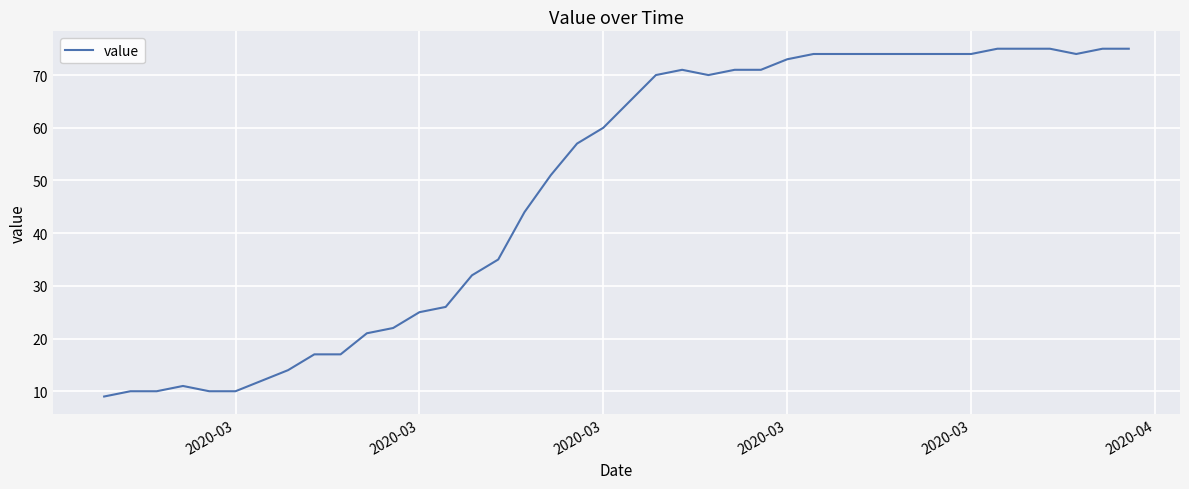

What is the maximum value shown in the chart?

75